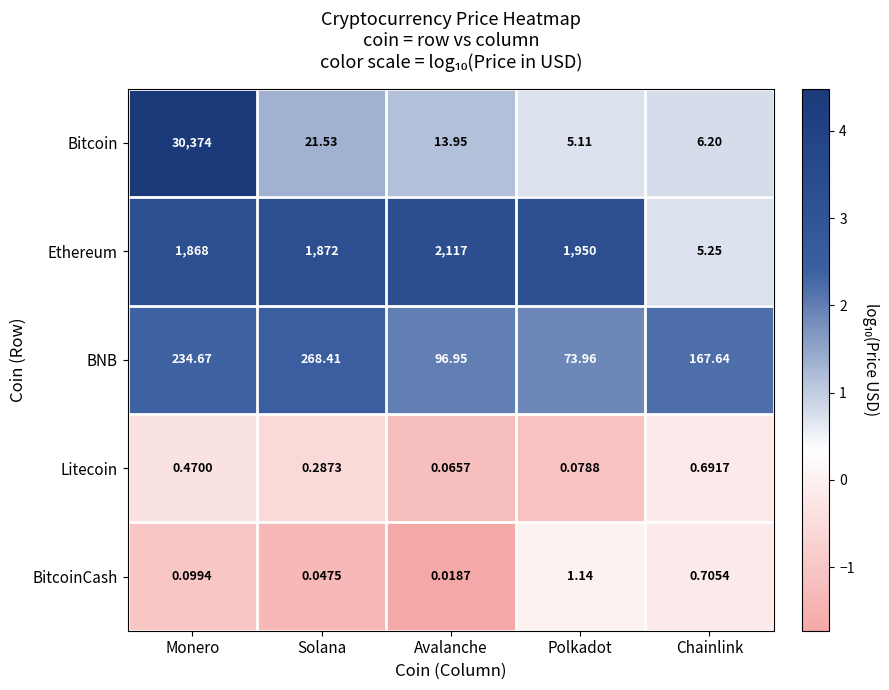

Which series has the largest range (max minus min)?

Bitcoin